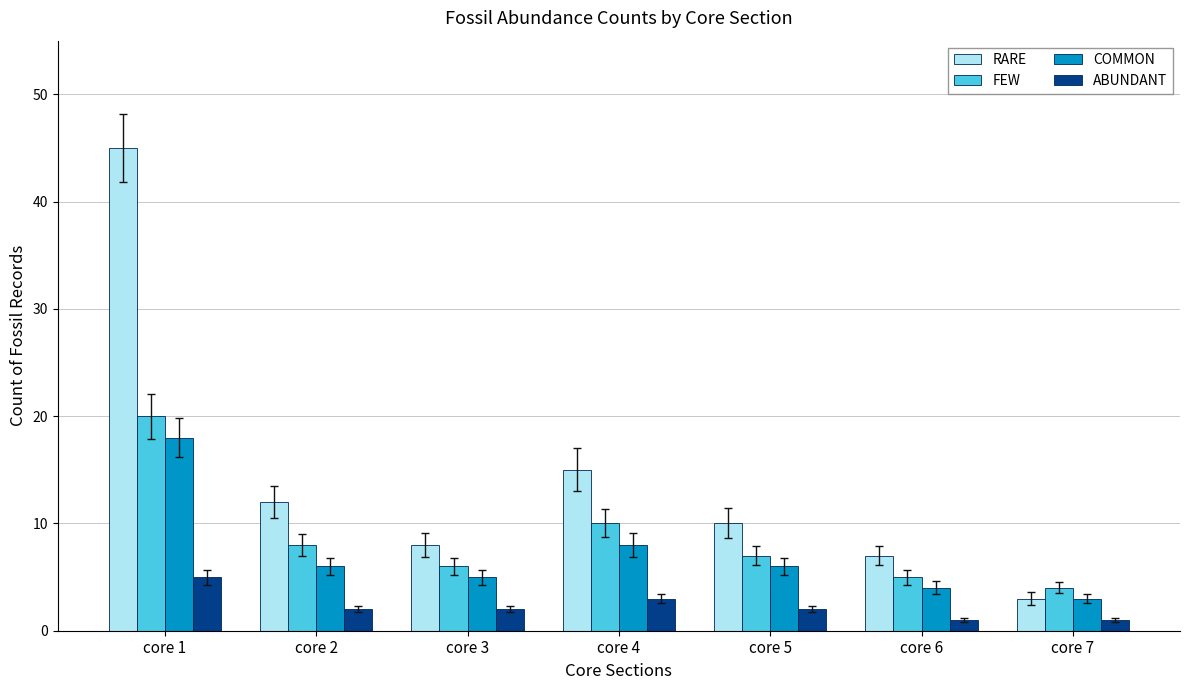

At which label is FEW closest to 12?

core 4